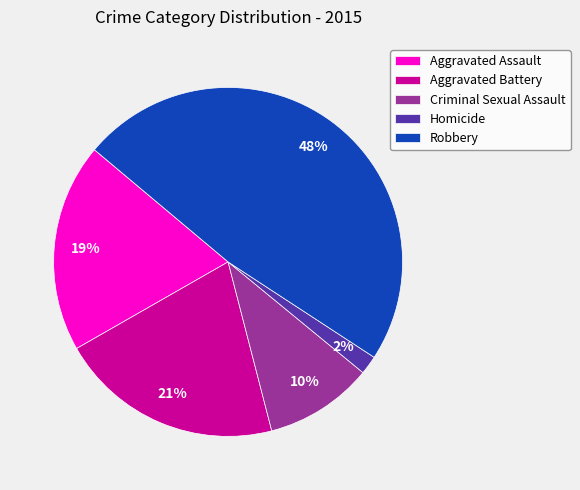

What percentage is the Aggravated Assault slice, to the nearest percent?

19%